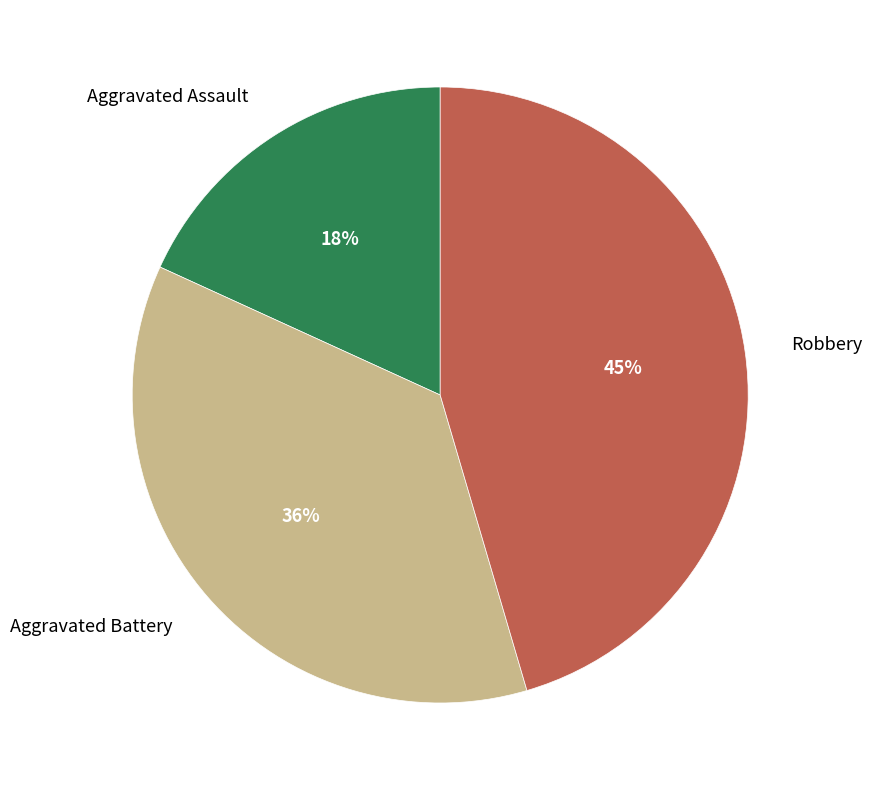

Is Robbery the majority of the pie?

No